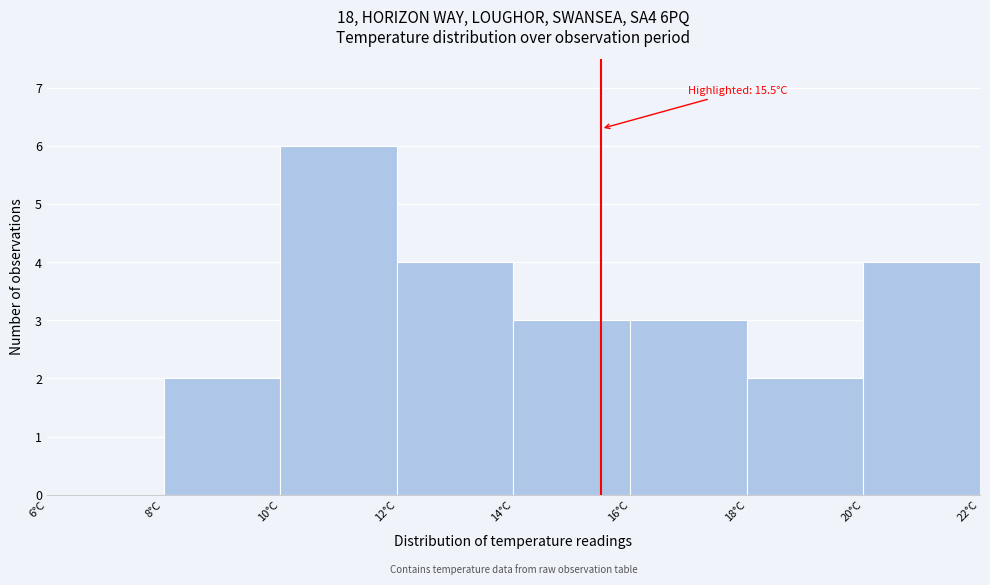

Which range on the x-axis has the tallest bar?

10 to 12